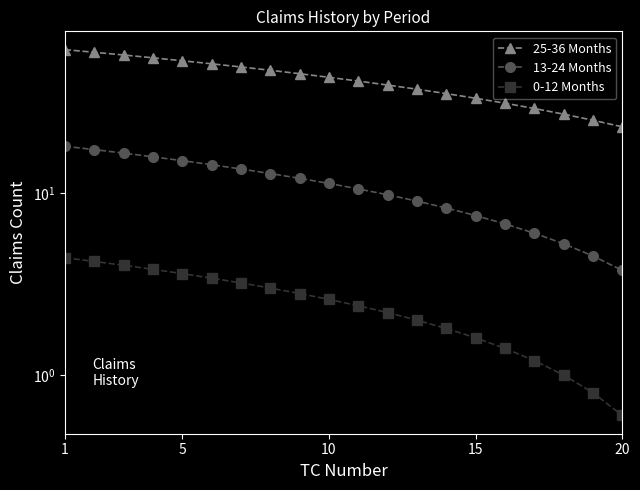

True or false: 13-24 Months has a value of 28.9 at 5.

False